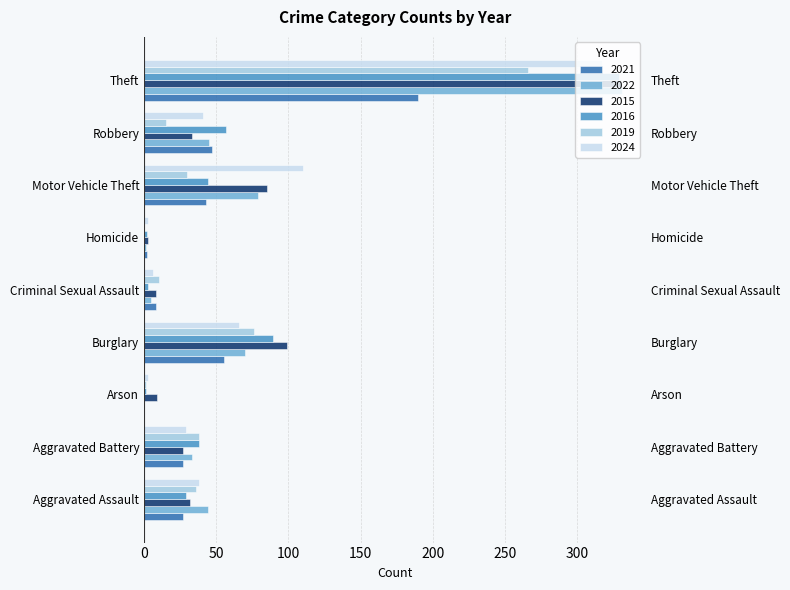

List the labels in order of 2021 value, smallest first.

Arson, Homicide, Criminal Sexual Assault, Aggravated Assault, Aggravated Battery, Motor Vehicle Theft, Robbery, Burglary, Theft